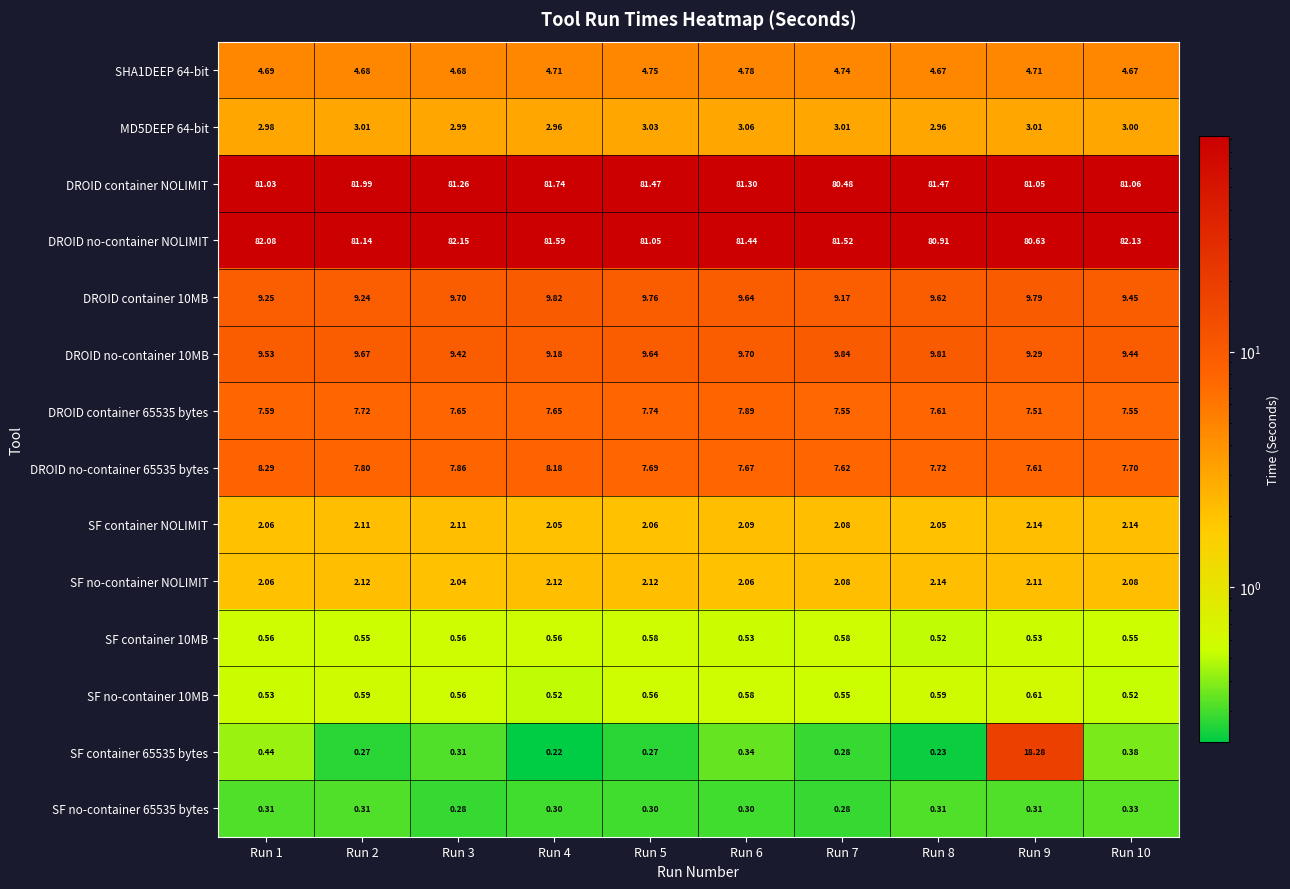

Is the value of DROID container NOLIMIT at Run 6 greater than the value of SF no-container 65535 bytes at Run 8?

Yes